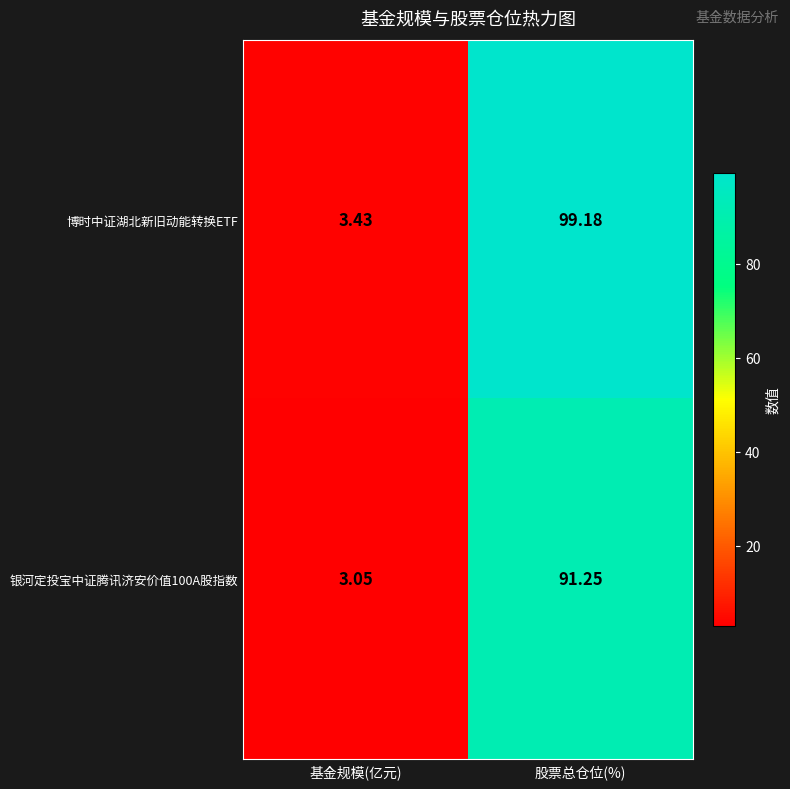

Between 基金规模(亿元) and 股票总仓位(%), which series saw the biggest shift?

博时中证湖北新旧动能转换ETF